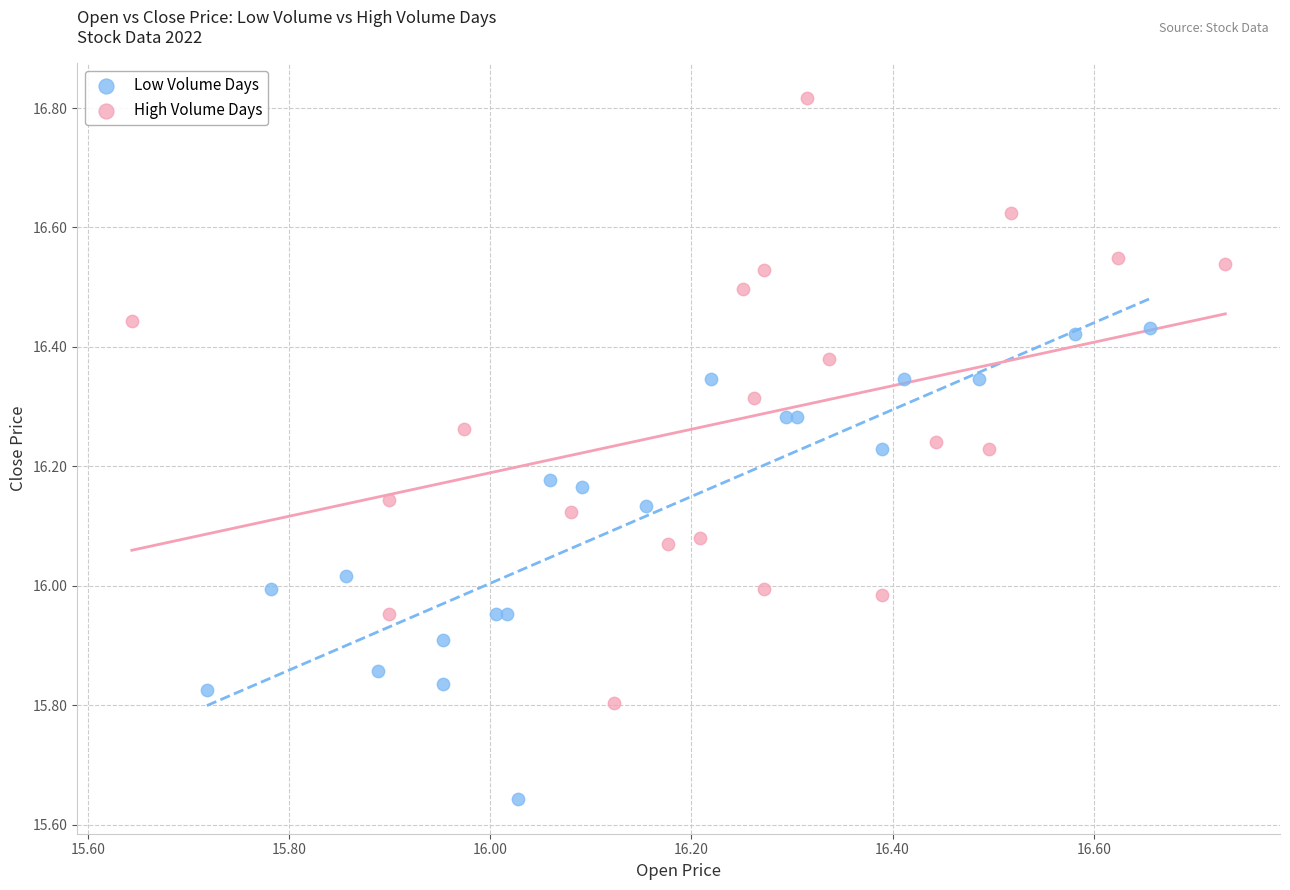

Which series contains the lowest Y value?

Low Volume Days